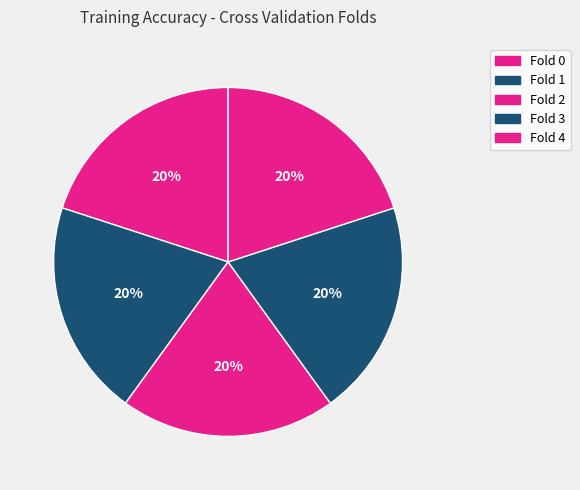

Does Fold 1 represent more than half of the total?

No